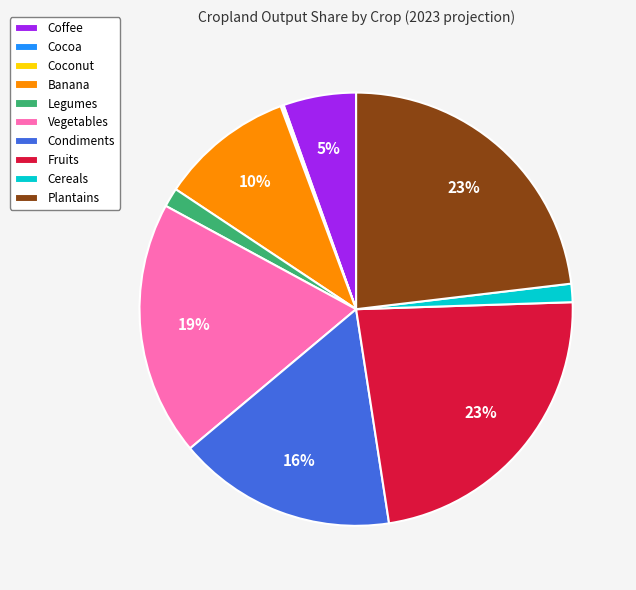

To the nearest percent, what percentage of the pie is Coffee?

5%